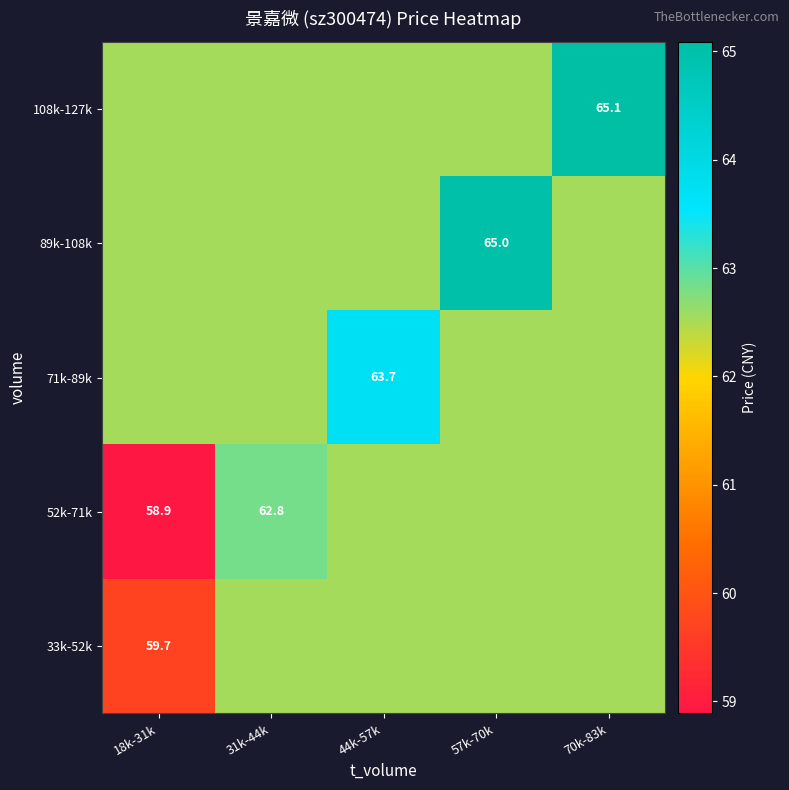

Is the value of 89k-108k at 57k-70k greater than the value of 108k-127k at 70k-83k?

No